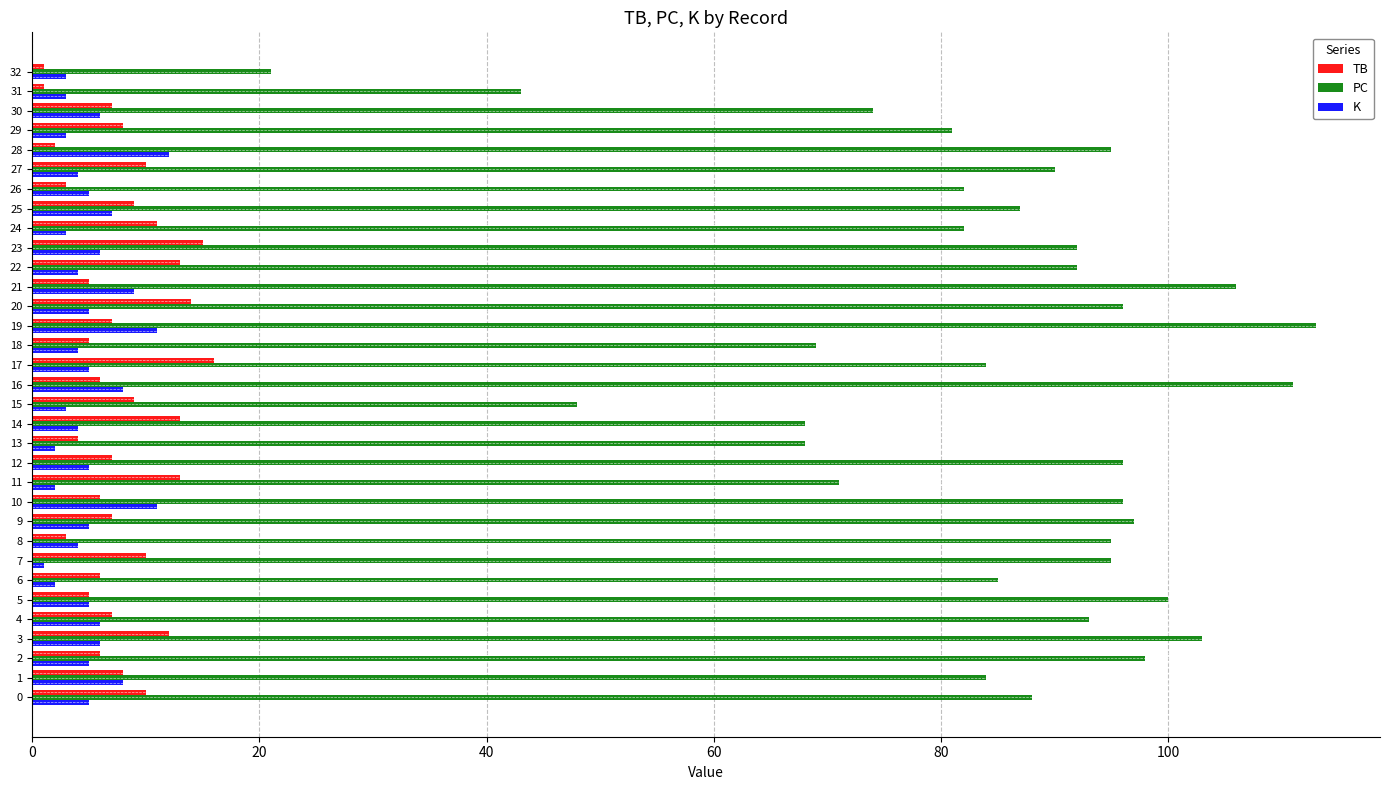

Read the K value at 8.

4